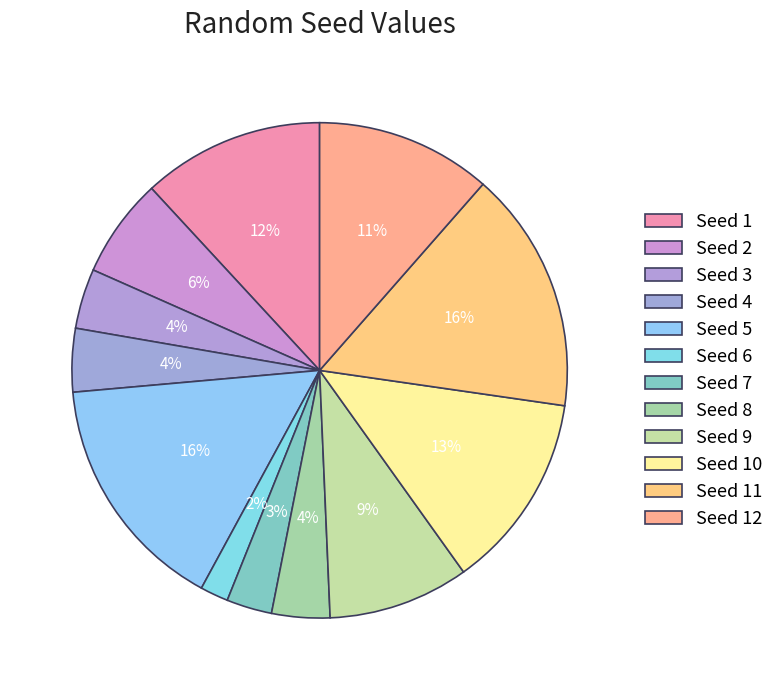

How many slices are in this pie chart?

12